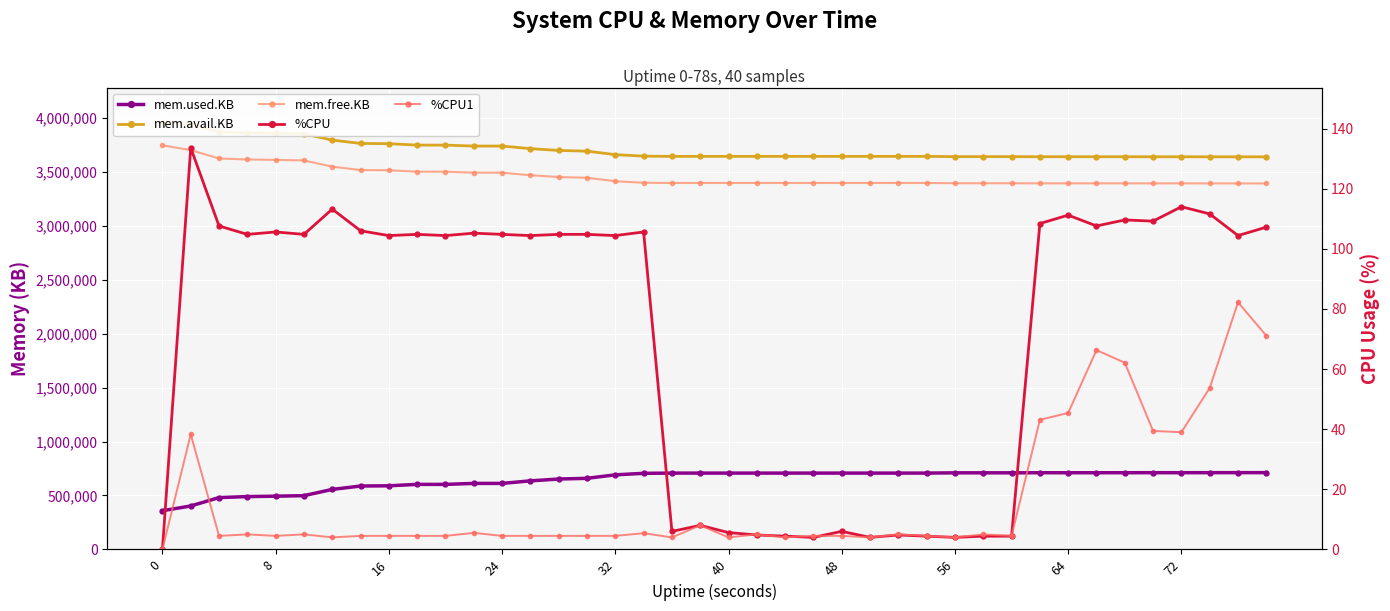

What is the value of the mem.used.KB point at the 21st from the left?

707372.0